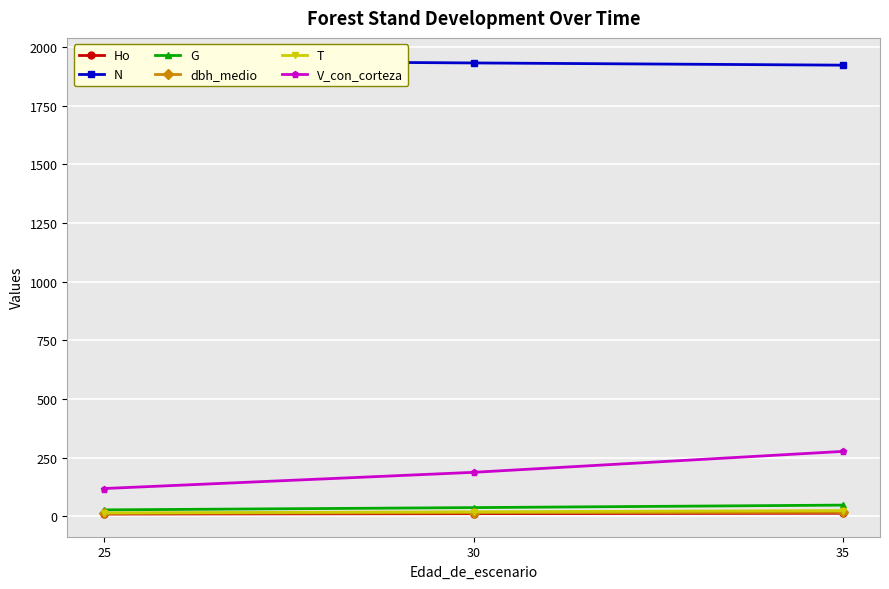

How many values in the Ho series are below 12?

1